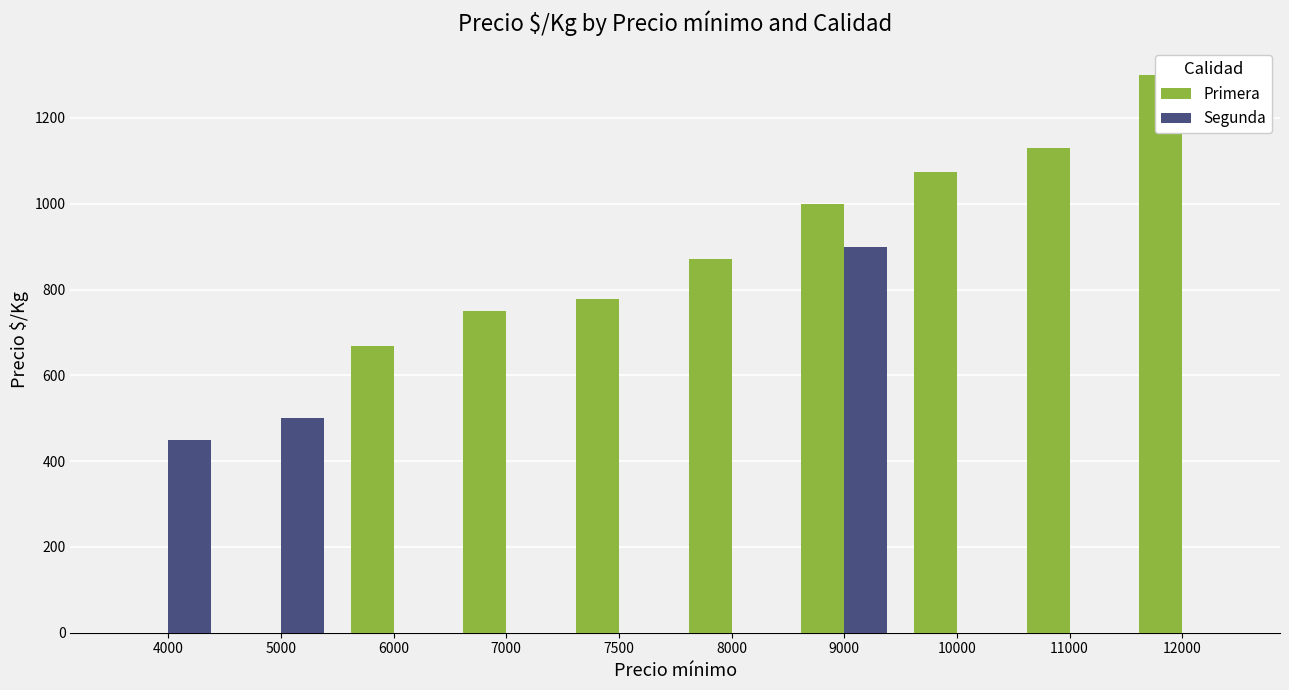

The Segunda series shows -621.8 at 10000. True or false?

False